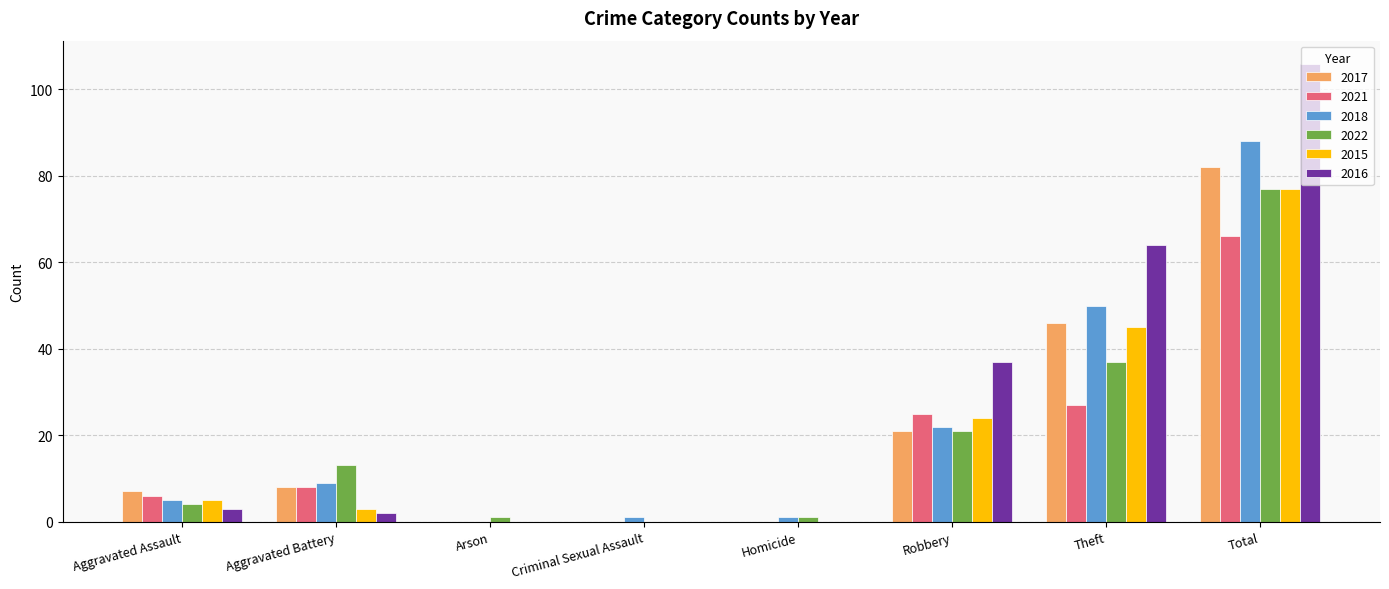

Are the bars grouped side by side (vs. stacked)?

Yes